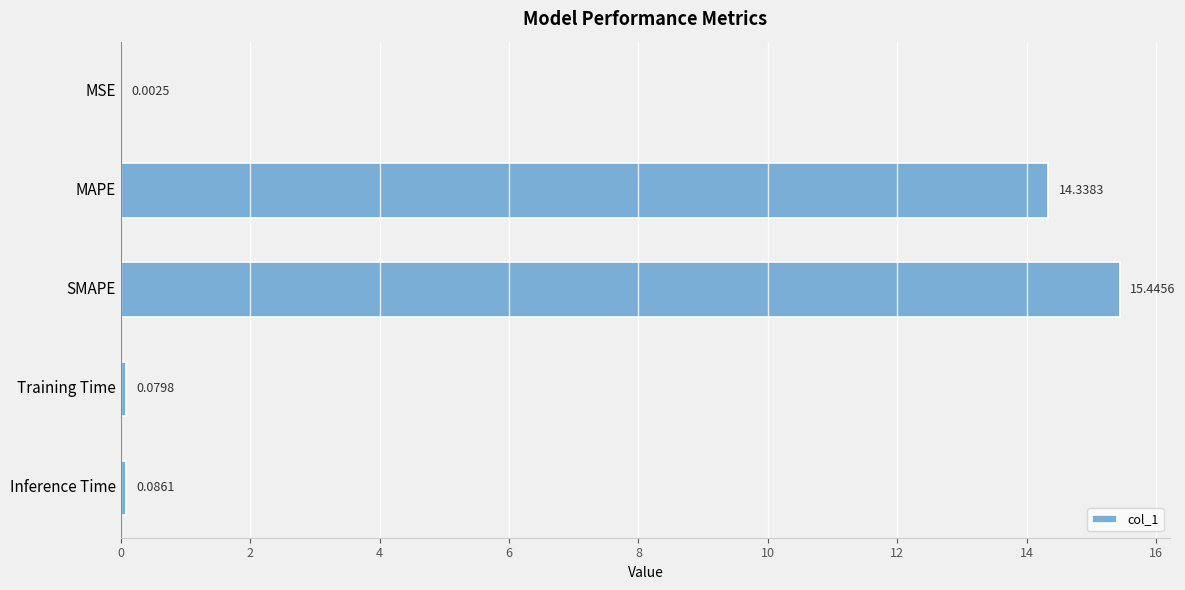

What is the sum of all values?

30.0